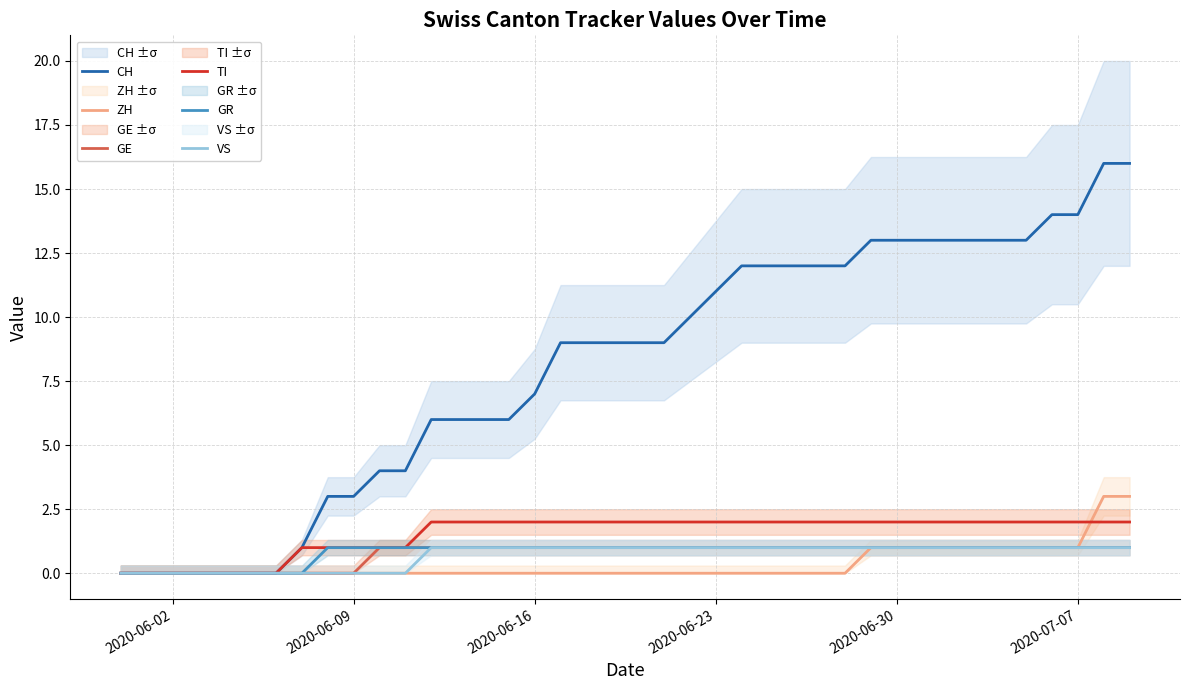

At which label does VS reach its minimum?

2020-06-02